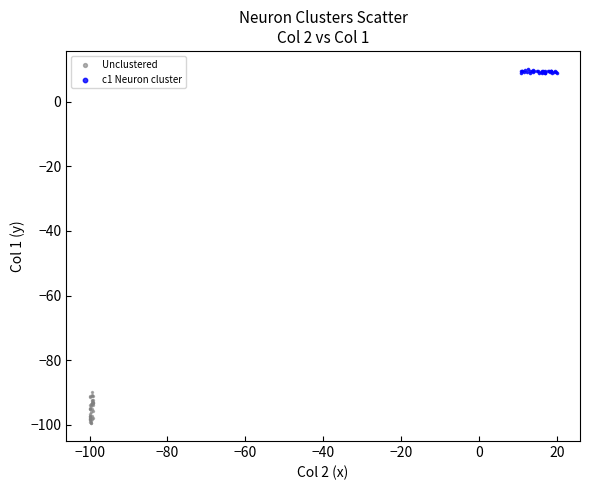

What are all the series names shown in the legend?

Unclustered, c1 Neuron cluster